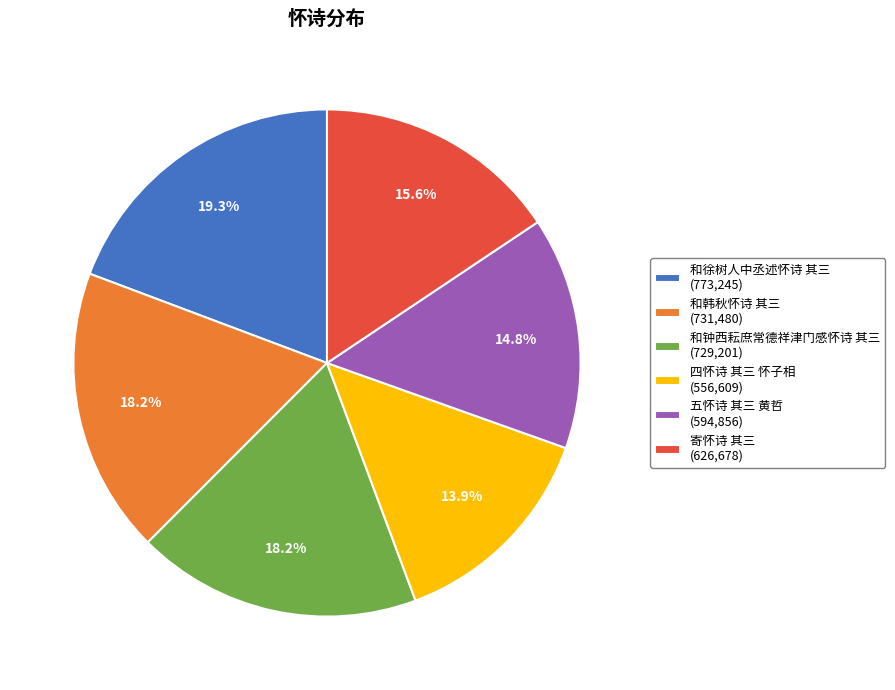

Which slice is the smallest?

四怀诗 其三 怀子相